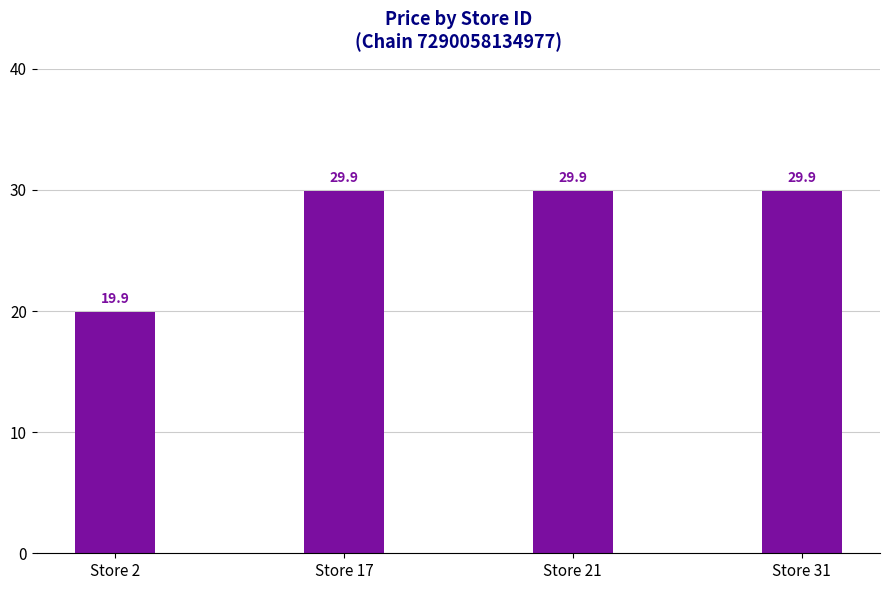

Reading left to right, extract all data points from this chart.

19.9	29.9	29.9	29.9